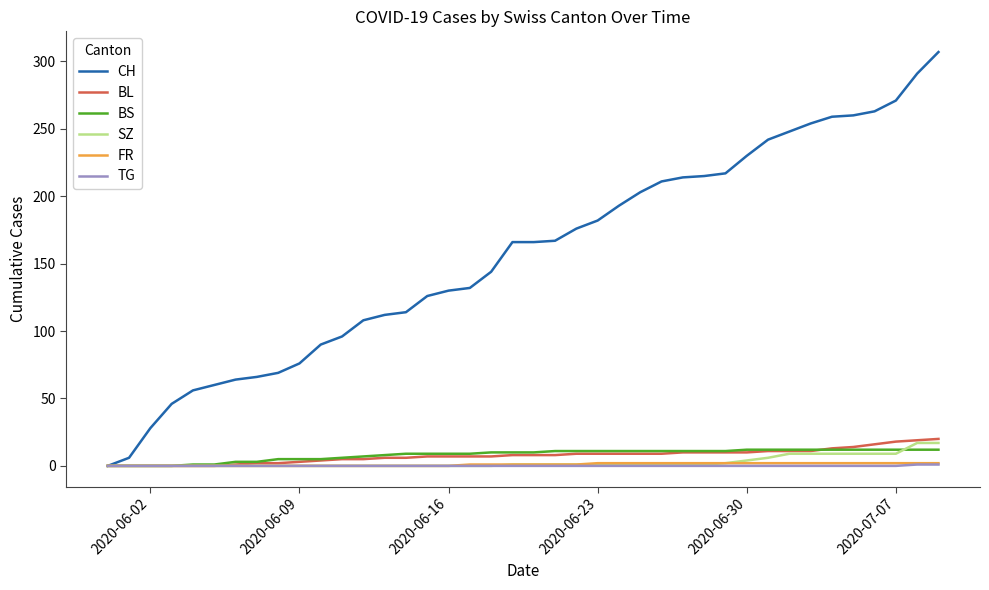

Which series has the largest total across all categories?

CH